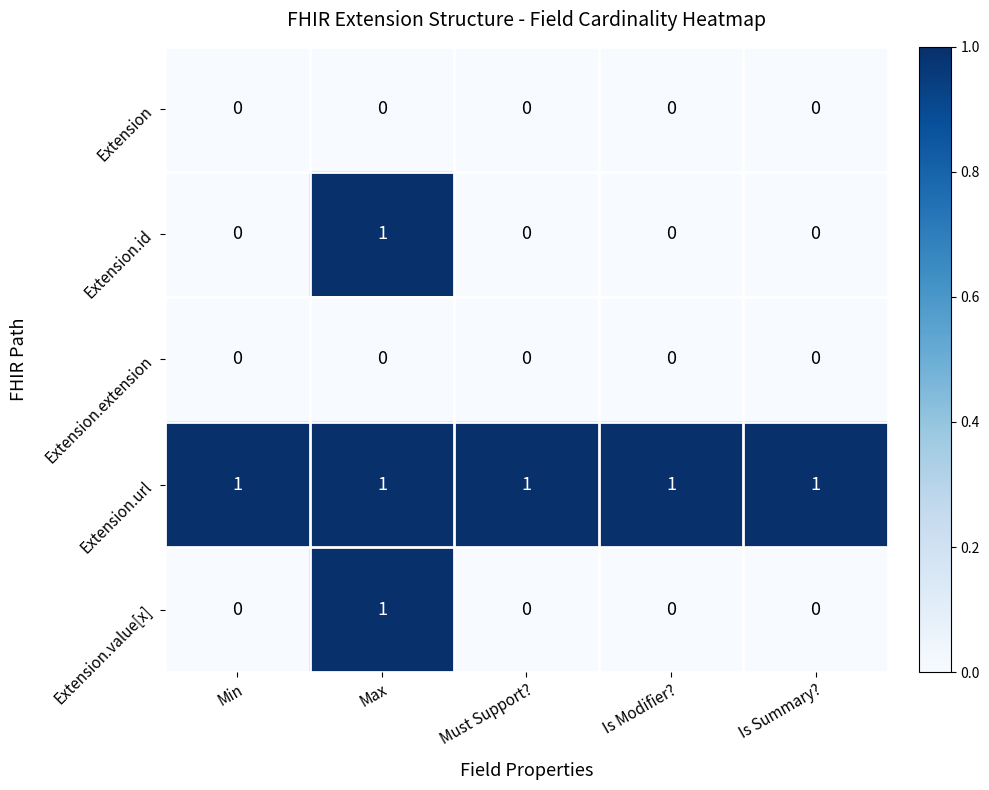

Is it true that Extension.value[x] equals 0 at Min?

True